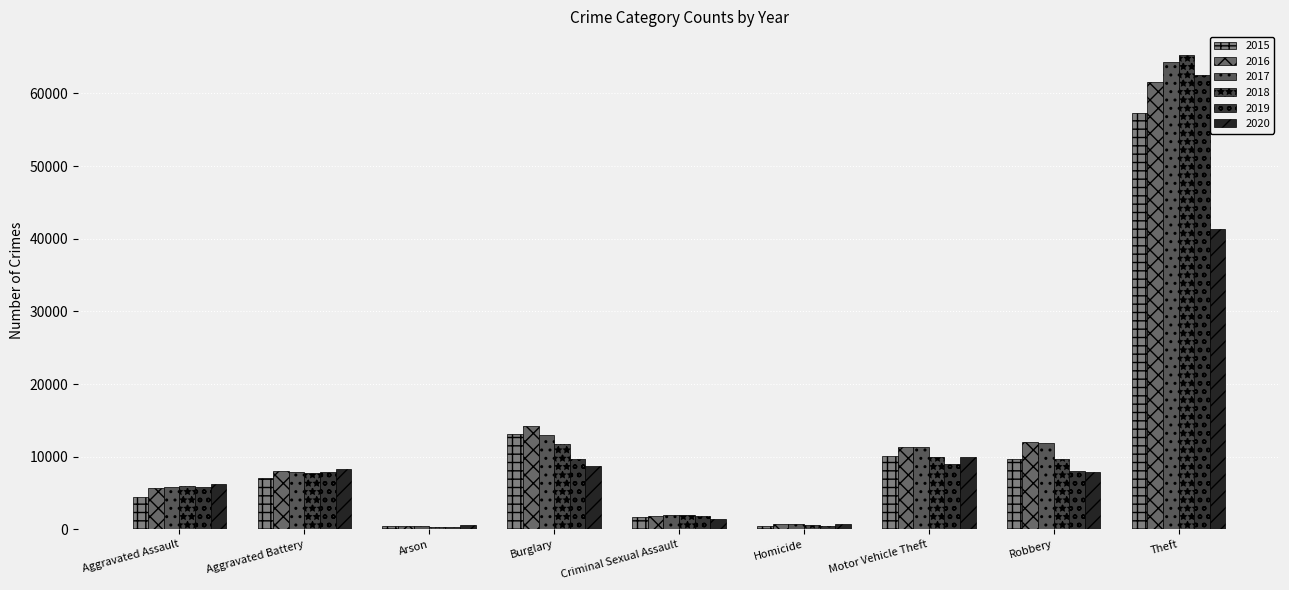

At which label is 2018 closest to 32827?

Burglary